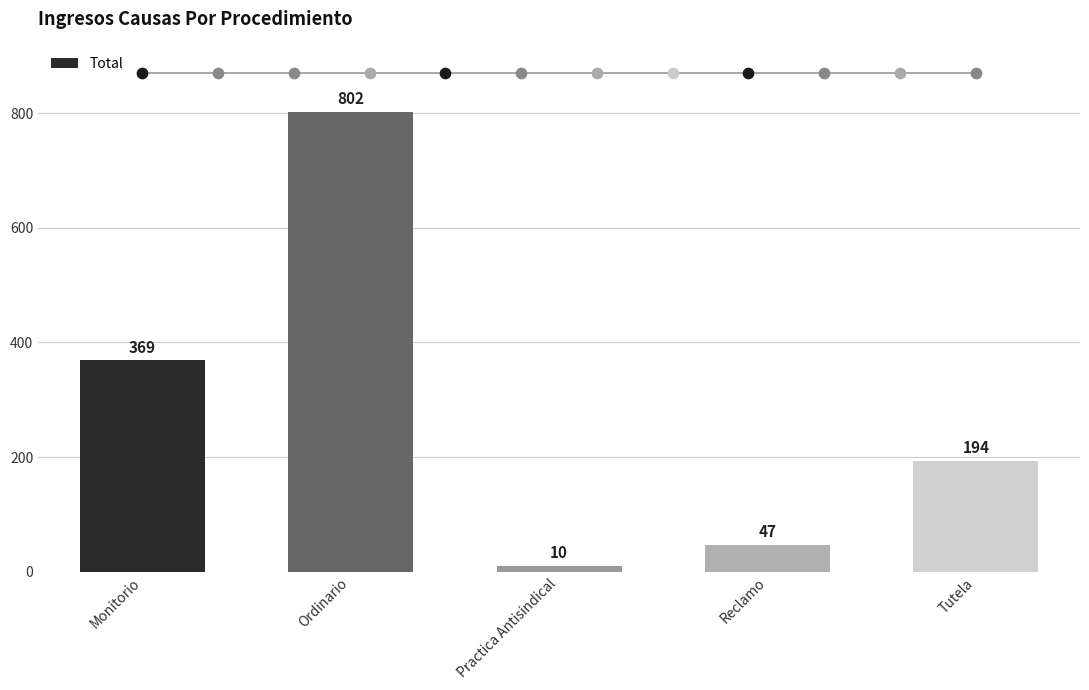

Which has a higher value, Tutela or Practica Antisindical?

Tutela